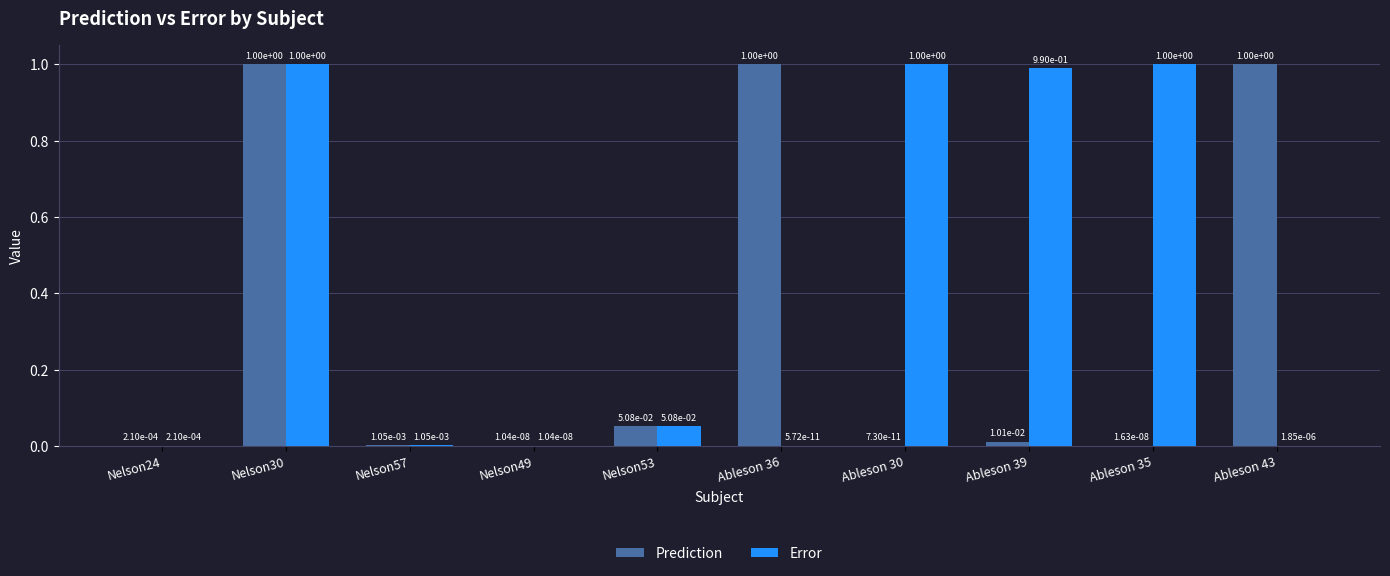

What is the greatest value displayed?

1.0